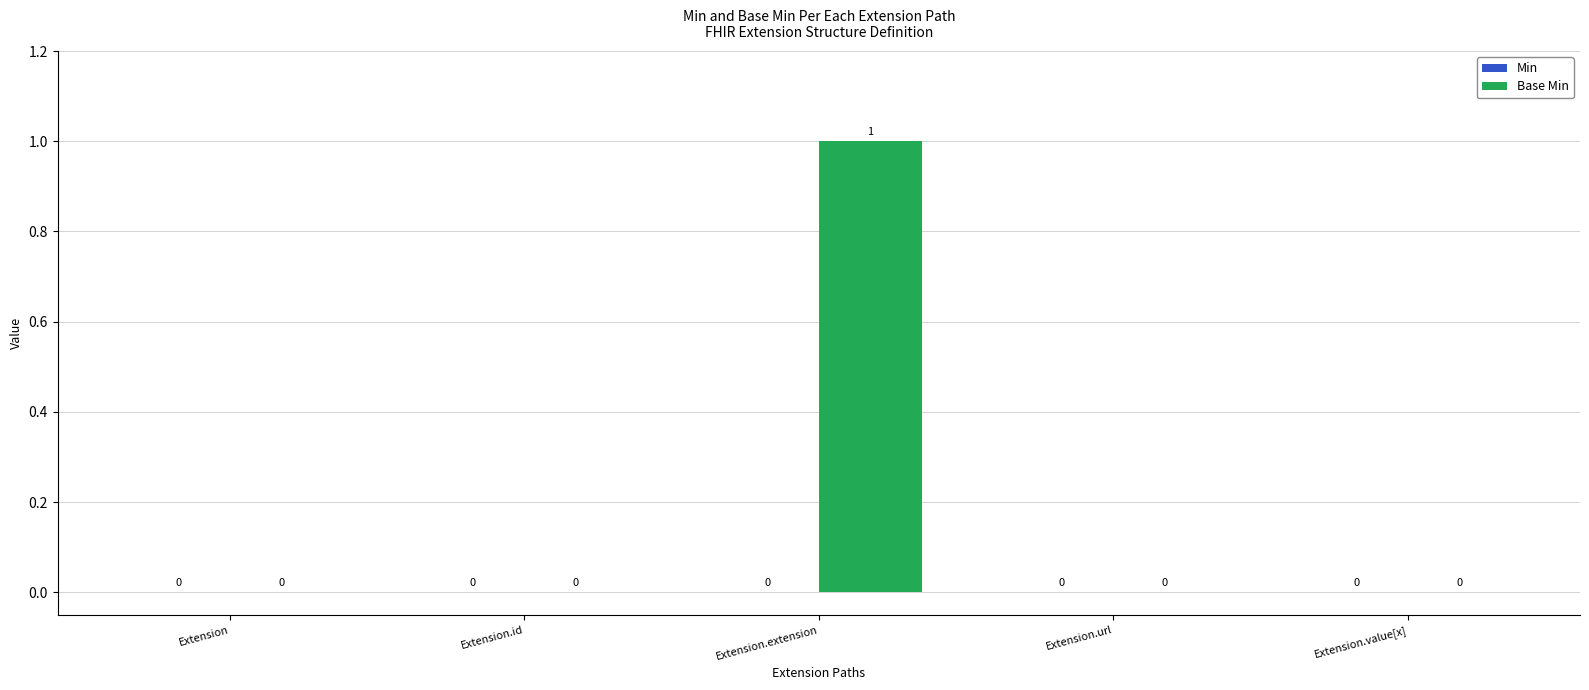

The value at Extension.id is -1. True or false?

False